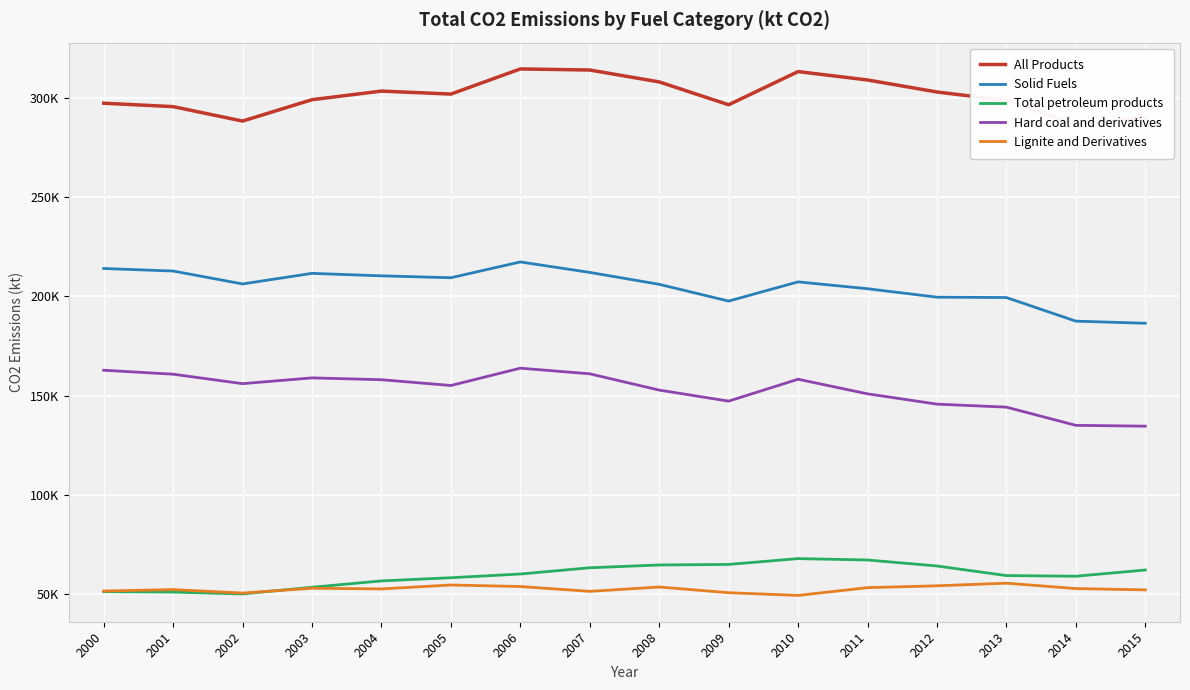

What is the lowest value of the All Products series?

286691.9